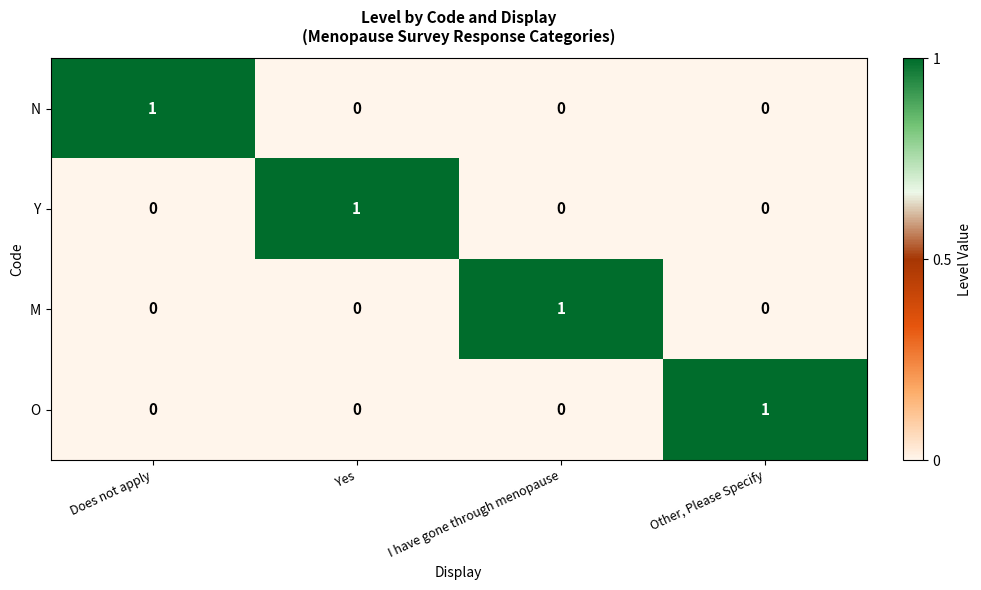

Reading left to right, transcribe all the data shown in this chart.

N: Does not apply=1	Yes=0	I have gone through menopause=0	Other, Please Specify=0
Y: Does not apply=0	Yes=1	I have gone through menopause=0	Other, Please Specify=0
M: Does not apply=0	Yes=0	I have gone through menopause=1	Other, Please Specify=0
O: Does not apply=0	Yes=0	I have gone through menopause=0	Other, Please Specify=1